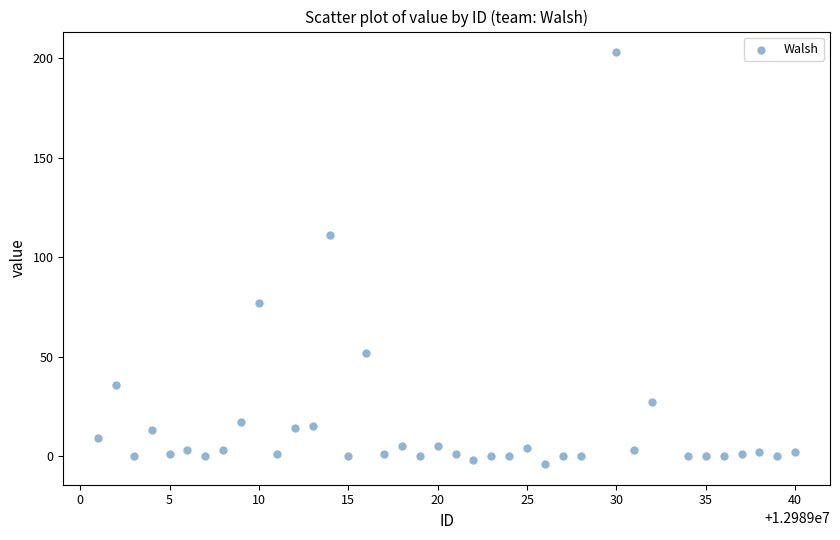

What Y value in the scatter plot is closest to 99?

111